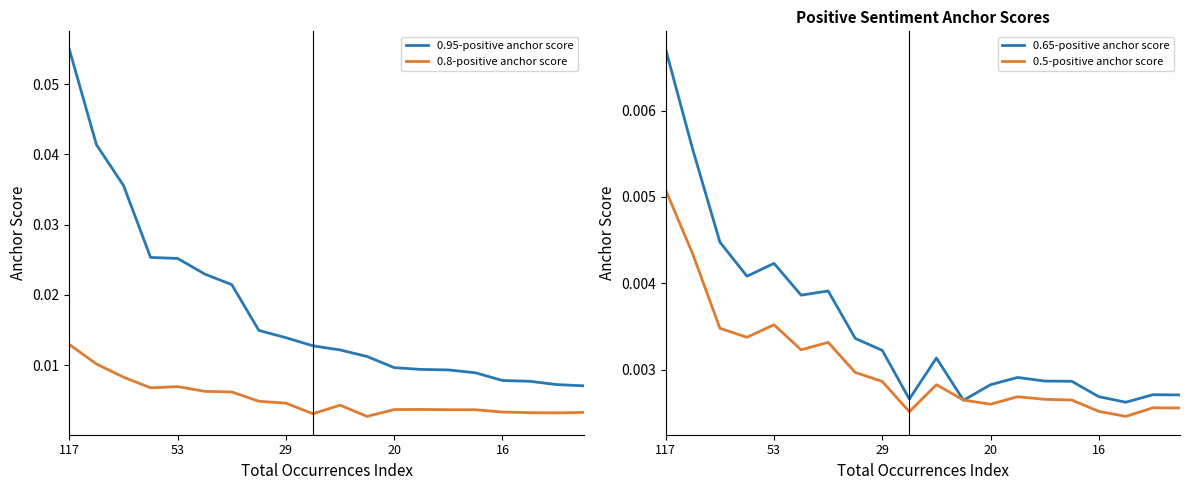

What is the label of the 10th point from the left?

9